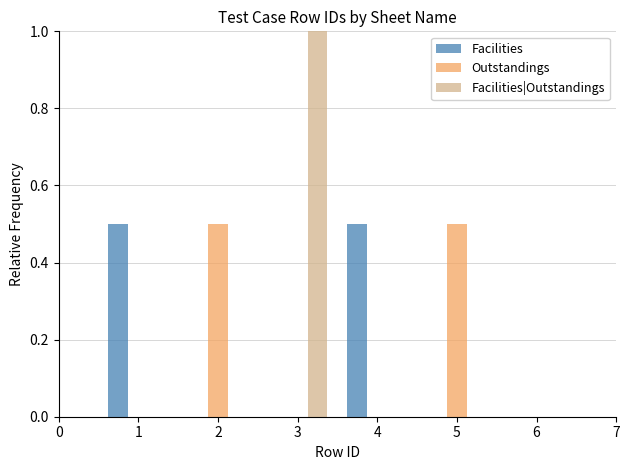

What is the highest value of the Outstandings series?

0.5